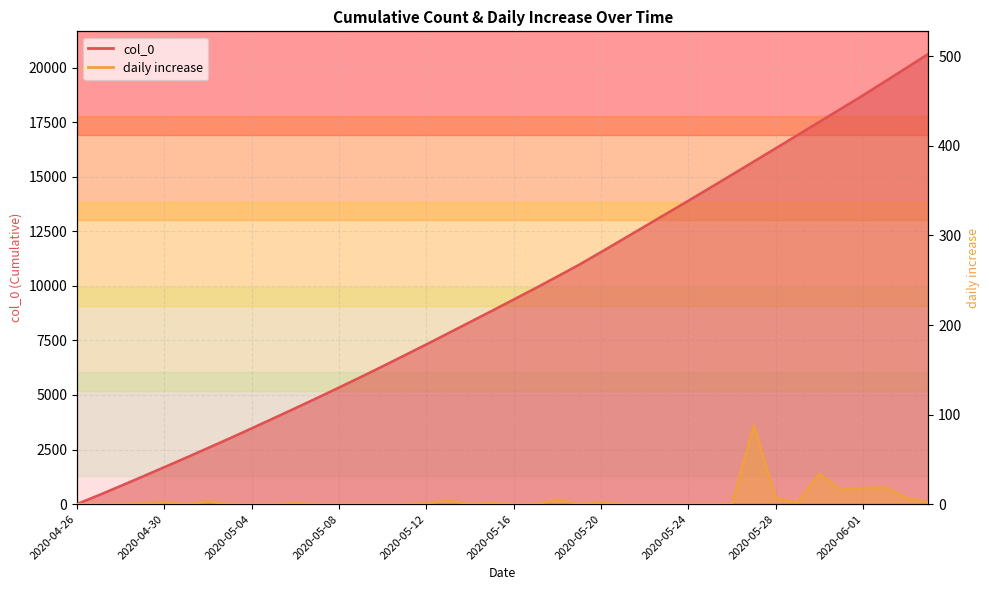

List the series in order of their overall mean, highest first.

col_0, daily increase